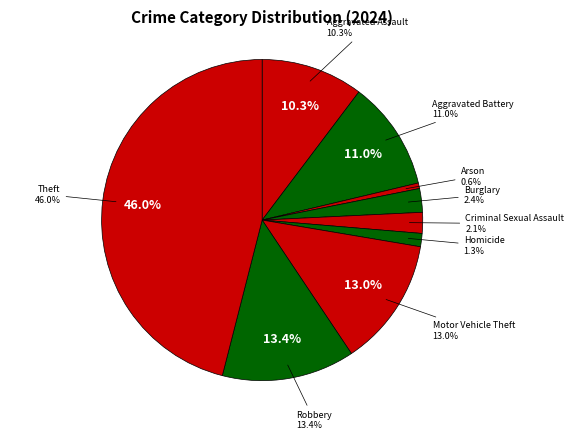

The Aggravated Battery slice represents 11% of the pie. True or false?

True